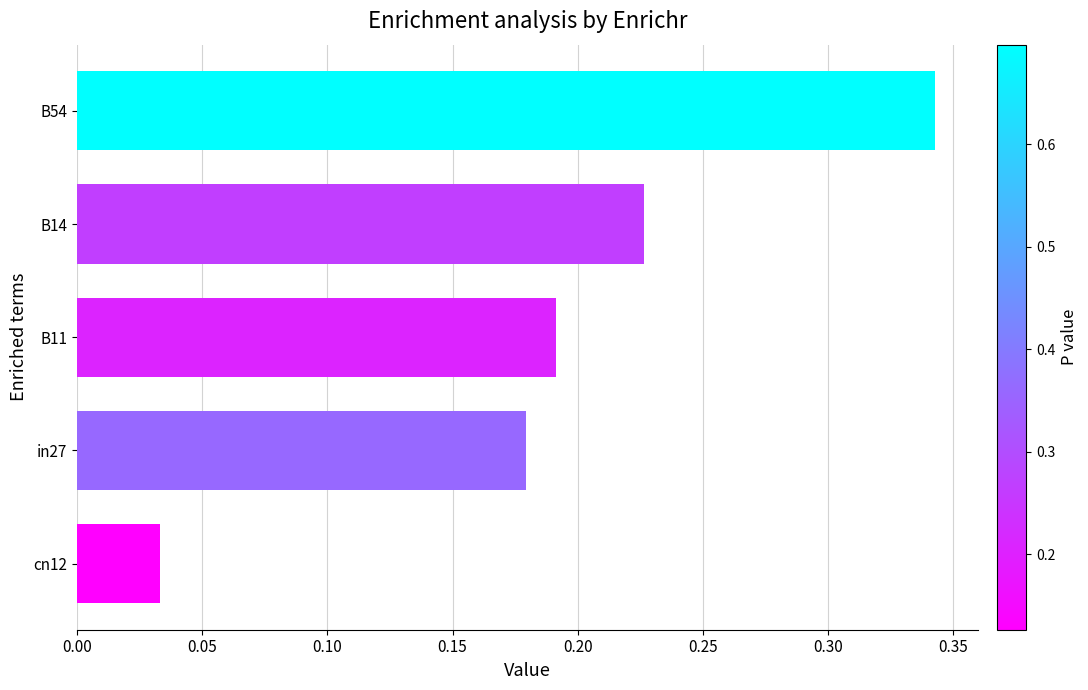

Rank the categories by value from lowest to highest.

cn12, in27, B11, B14, B54